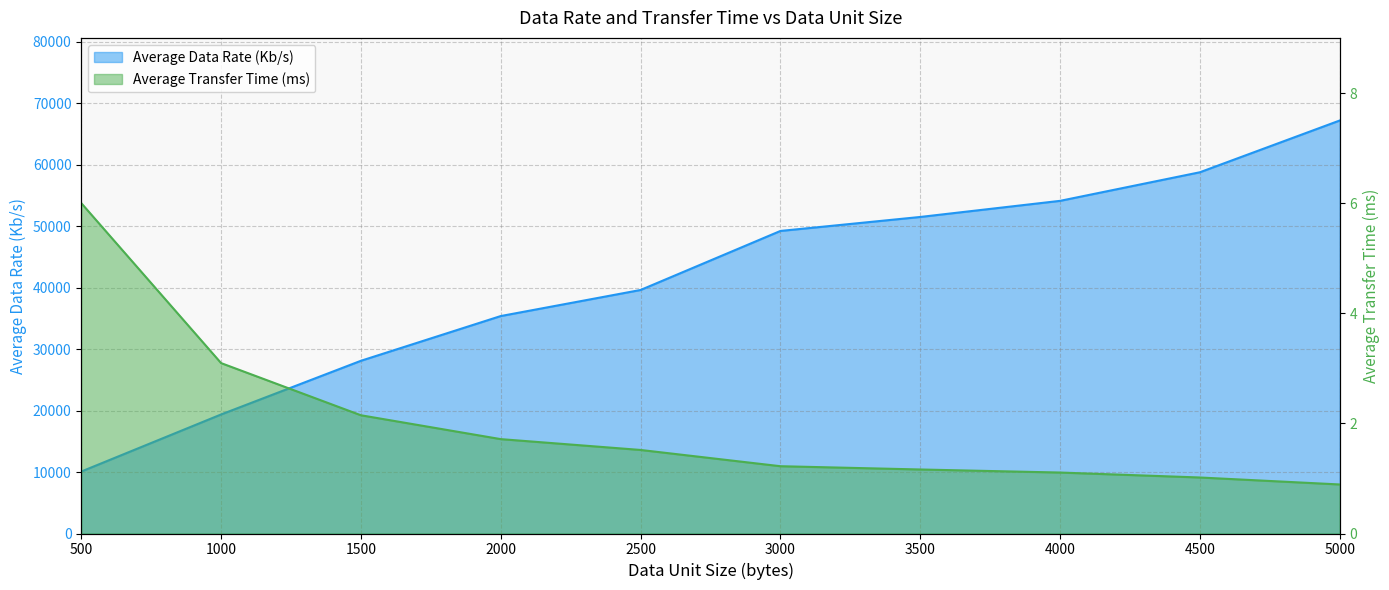

Where is Average Transfer Time (ms) nearest to the value 3?

1000